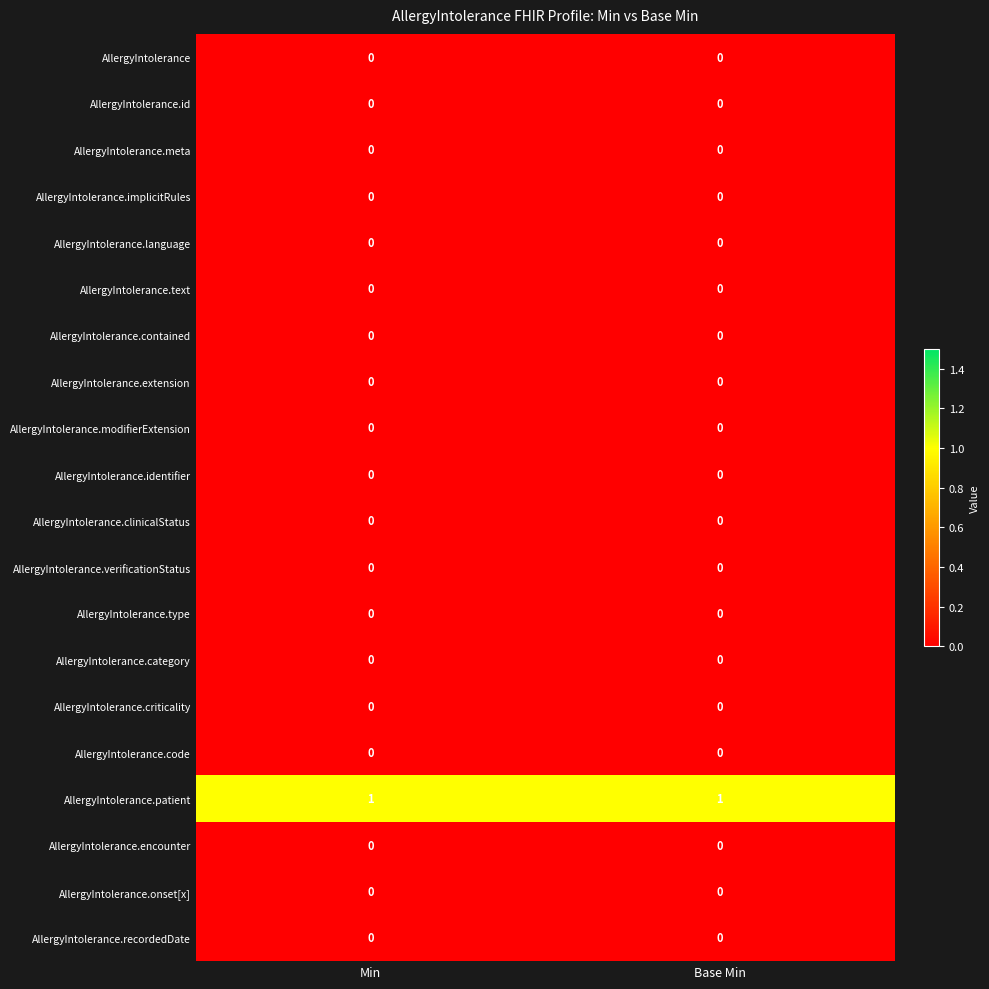

True or false: AllergyIntolerance.category has a value of 0 at Base Min.

True